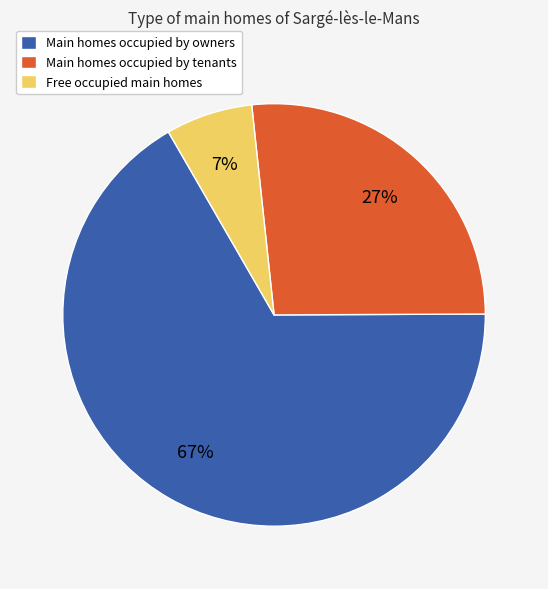

Between Main homes occupied by owners and Main homes occupied by tenants, which is larger?

Main homes occupied by owners